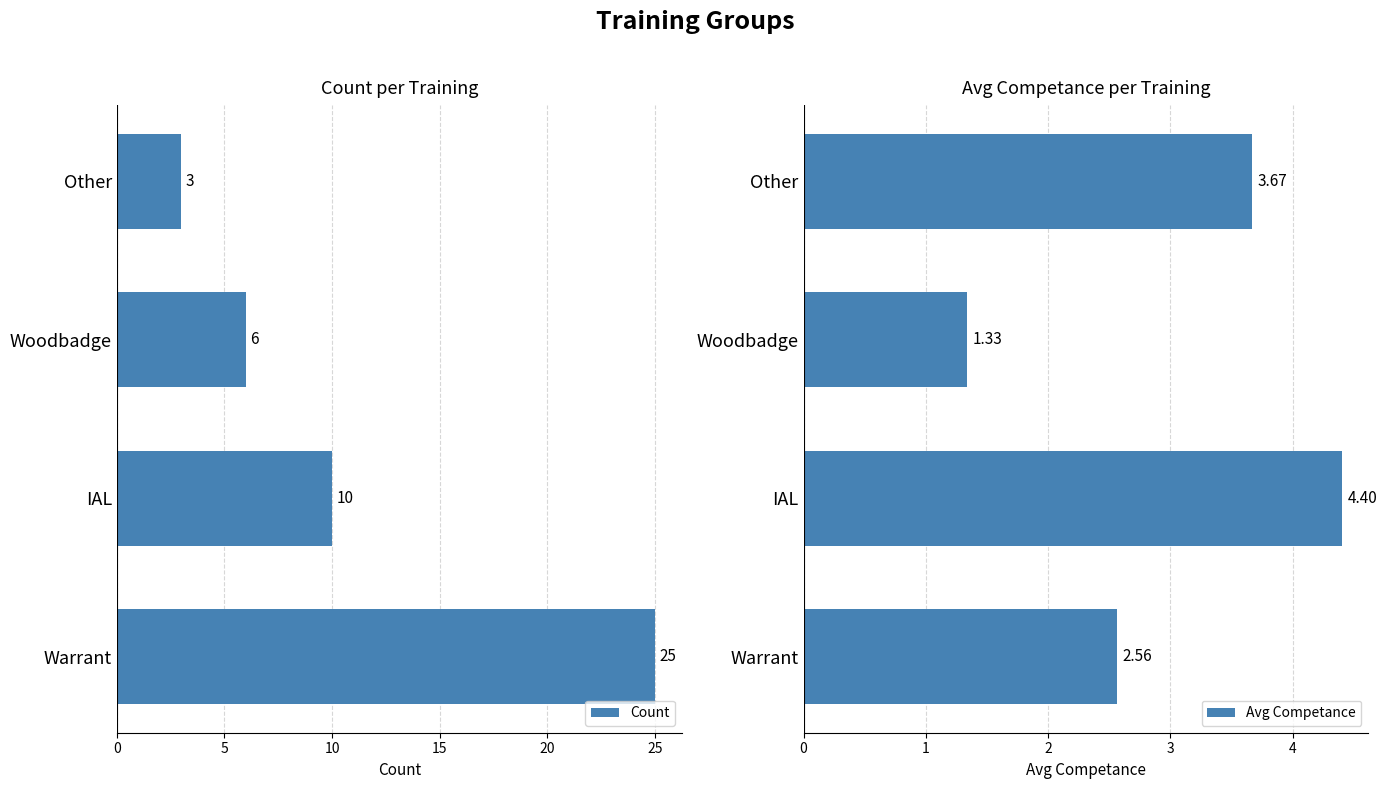

What is the difference between the maximum and second lowest values in the Count series?

19